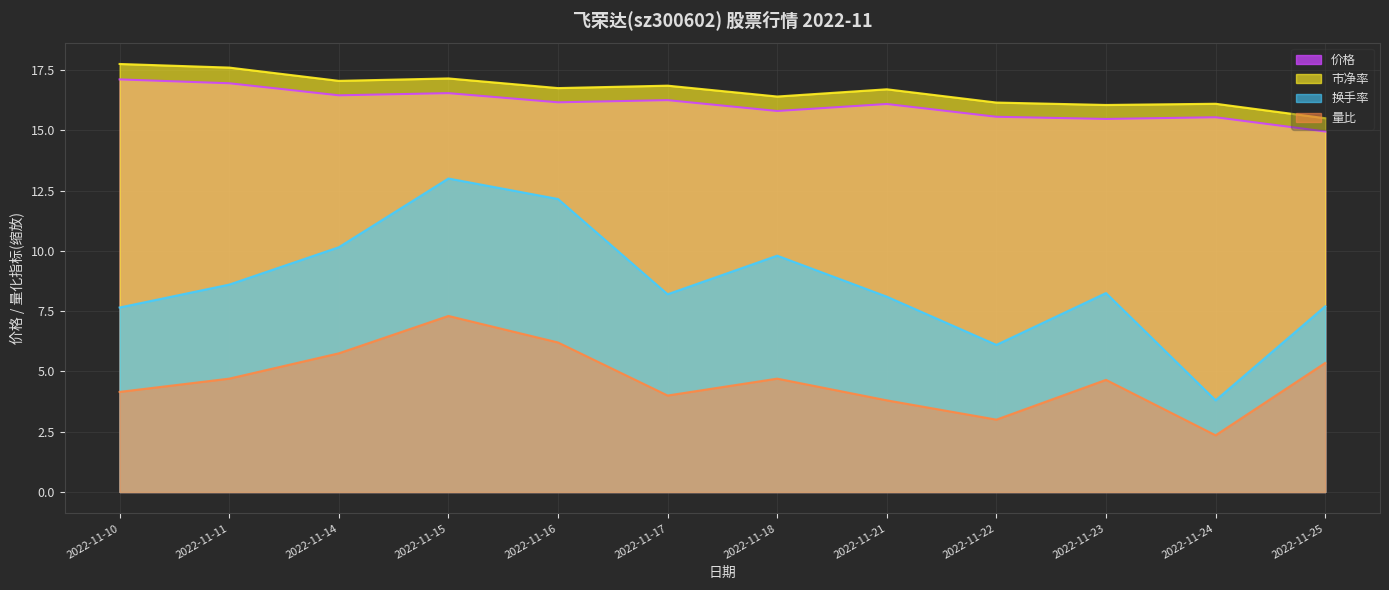

Rank the series at 2022-11-11 from highest to lowest value.

市净率, 价格, 换手率, 量比